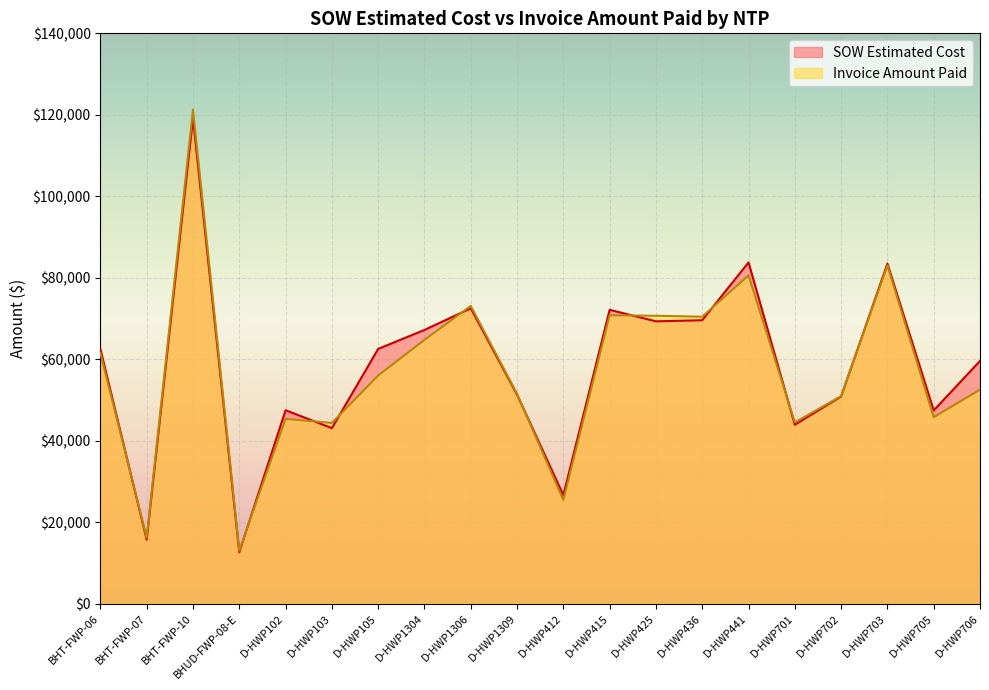

How many data points in Invoice Amount Paid are above 56001?

9